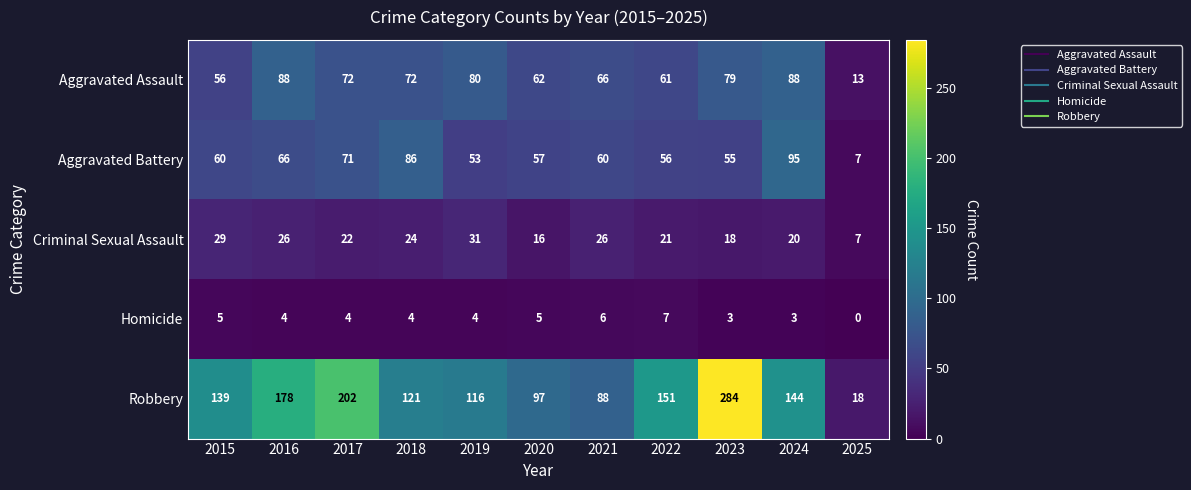

At which label is Robbery closest to 151?

2022